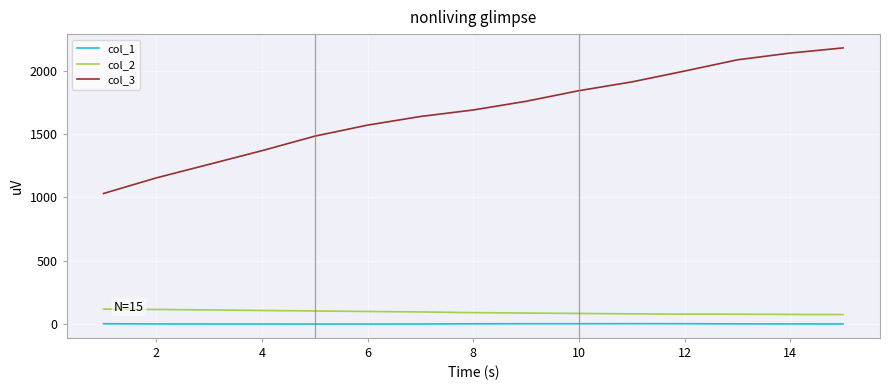

Which series has the largest range (max minus min)?

col_3